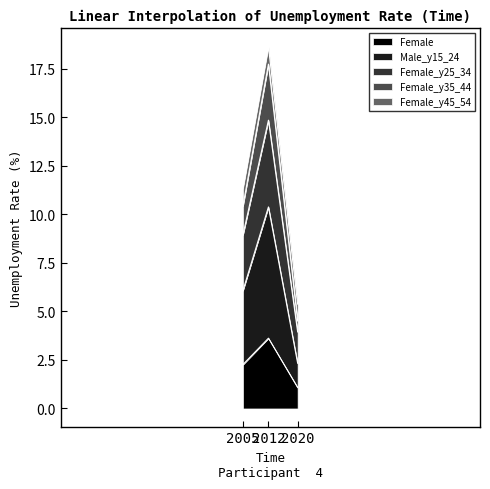

At which label does Female first exceed 2?

2005